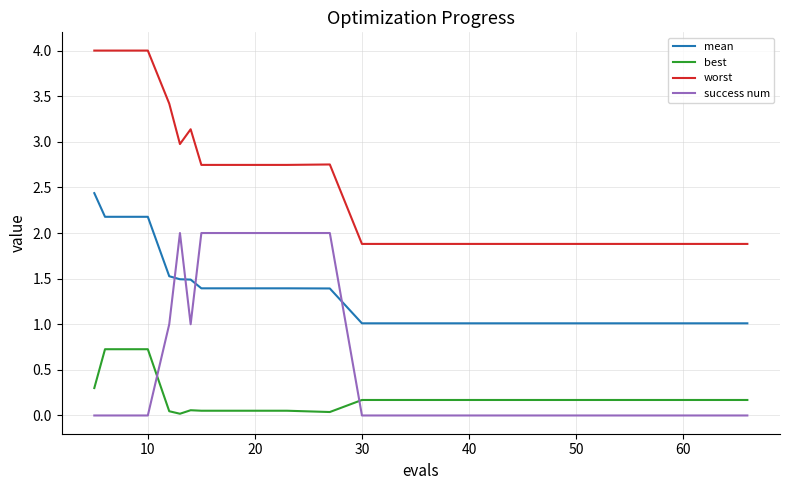

What is the maximum value for mean?

2.4